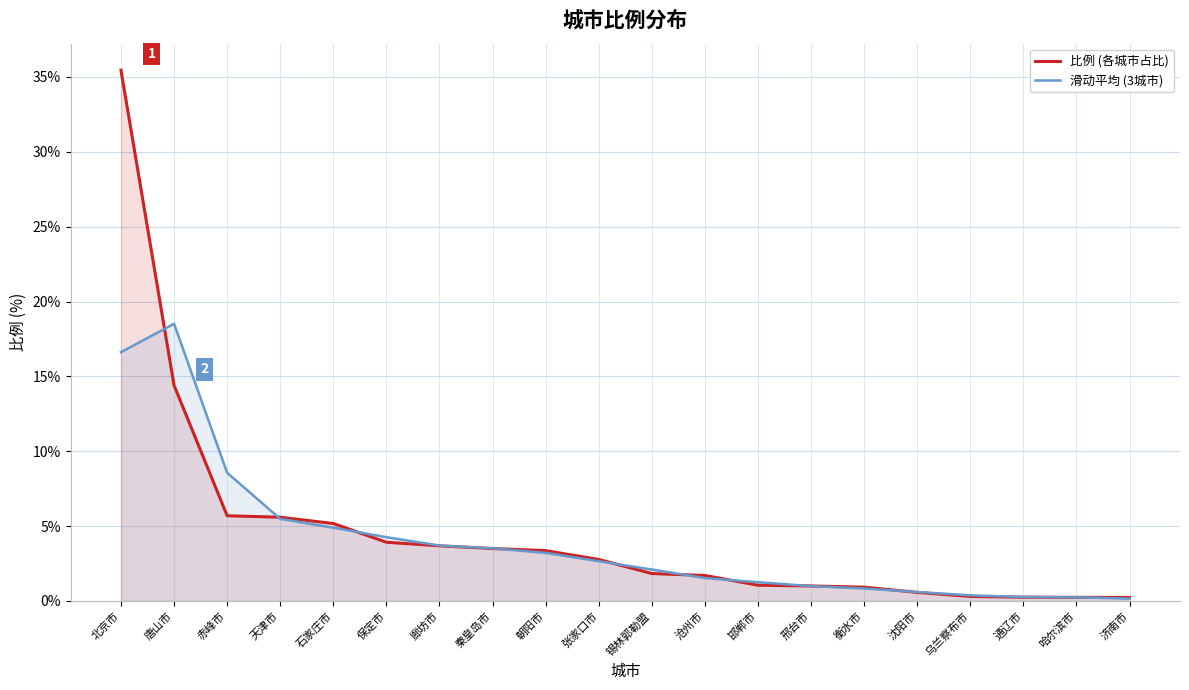

What is the difference between the maximum and second lowest values in the 滑动平均 (3城市) series?

18.3